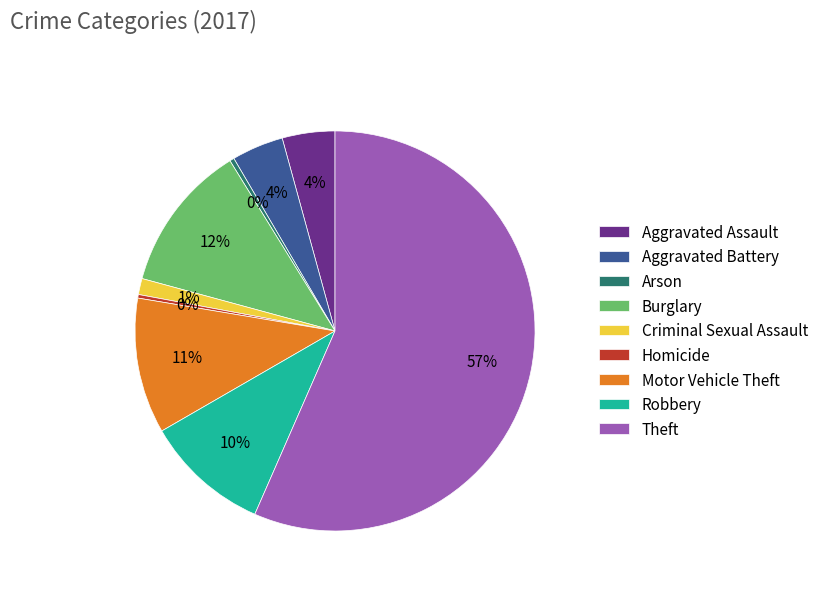

To the nearest percent, what percentage of the pie is Motor Vehicle Theft?

11%